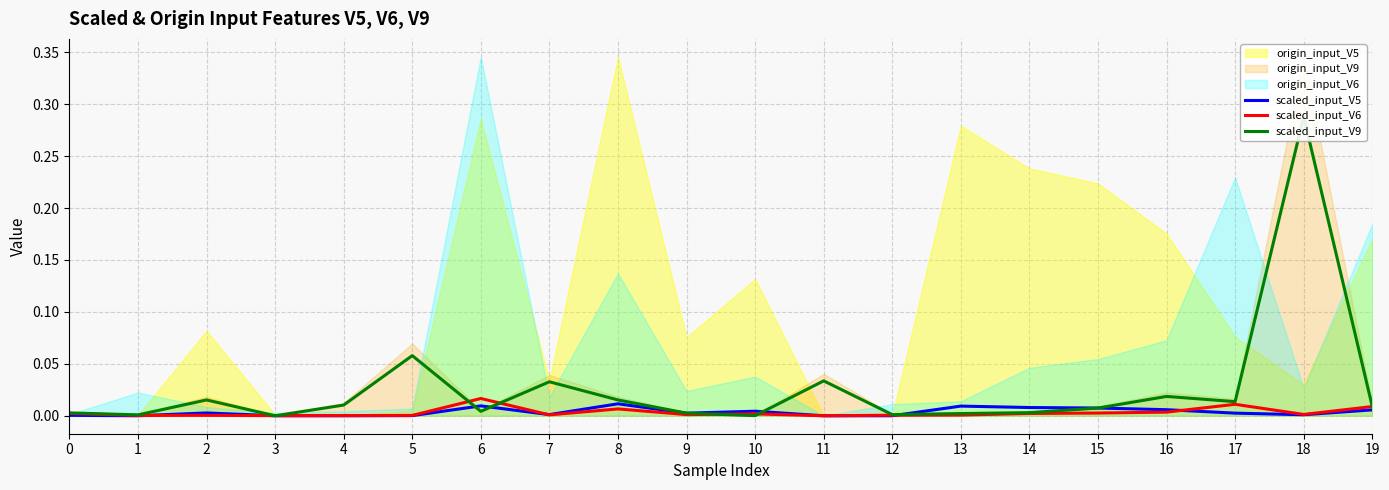

True or false: scaled_input_V6 has more than 2 interior local peaks.

True